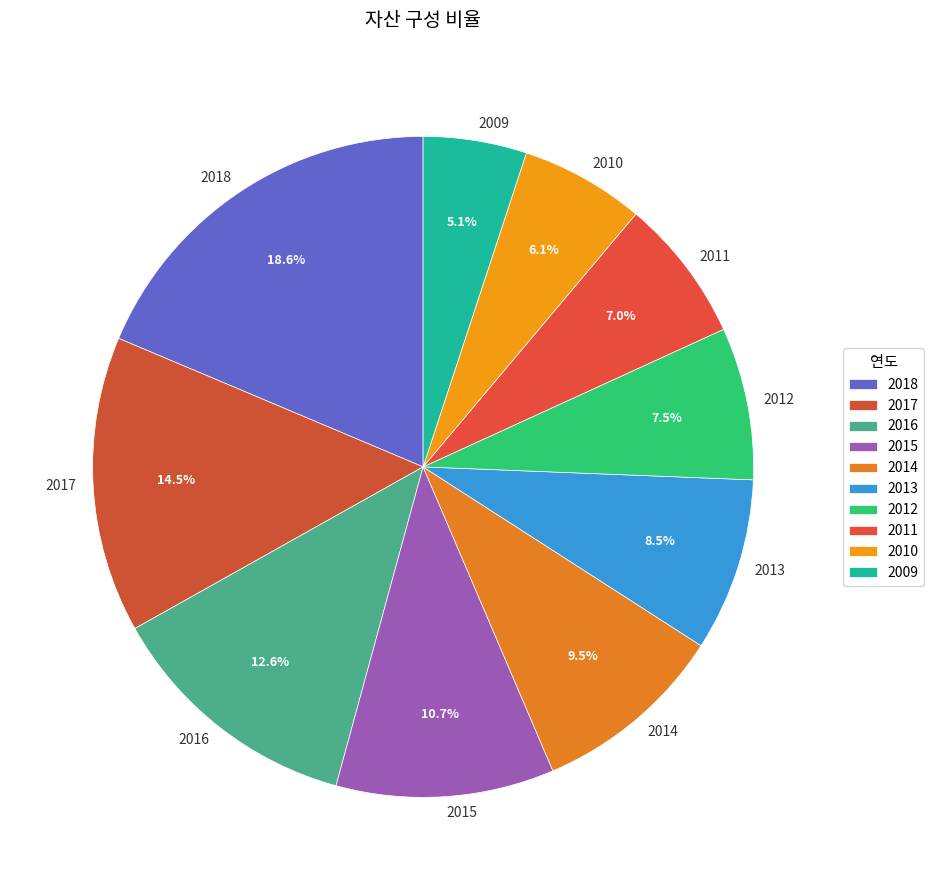

Which category has the smallest portion of the pie?

2009